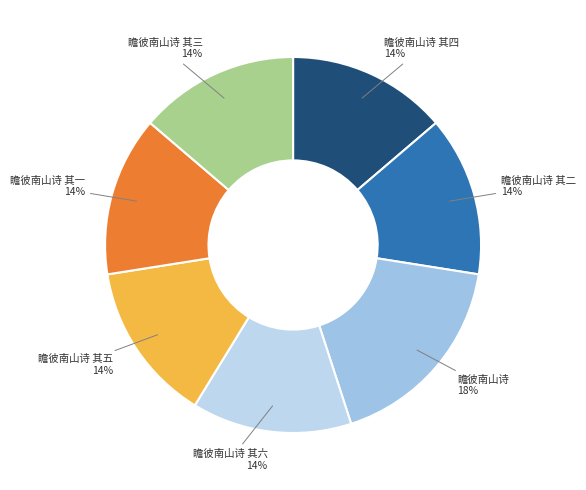

To the nearest percent, what percentage of the pie is 瞻彼南山诗 其三?

14%